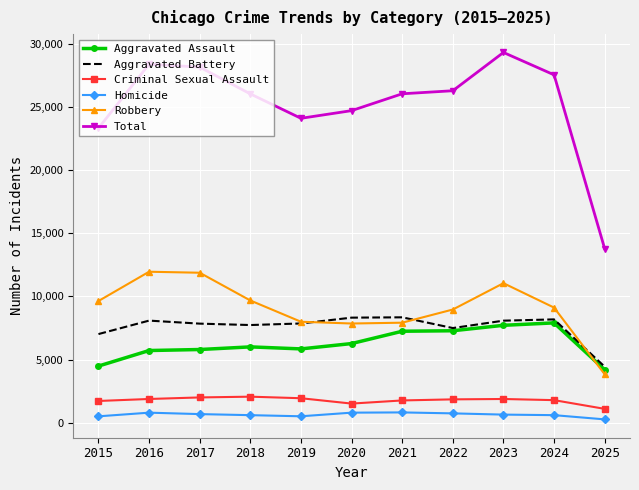

What is the lowest value of the Aggravated Battery series?

4431